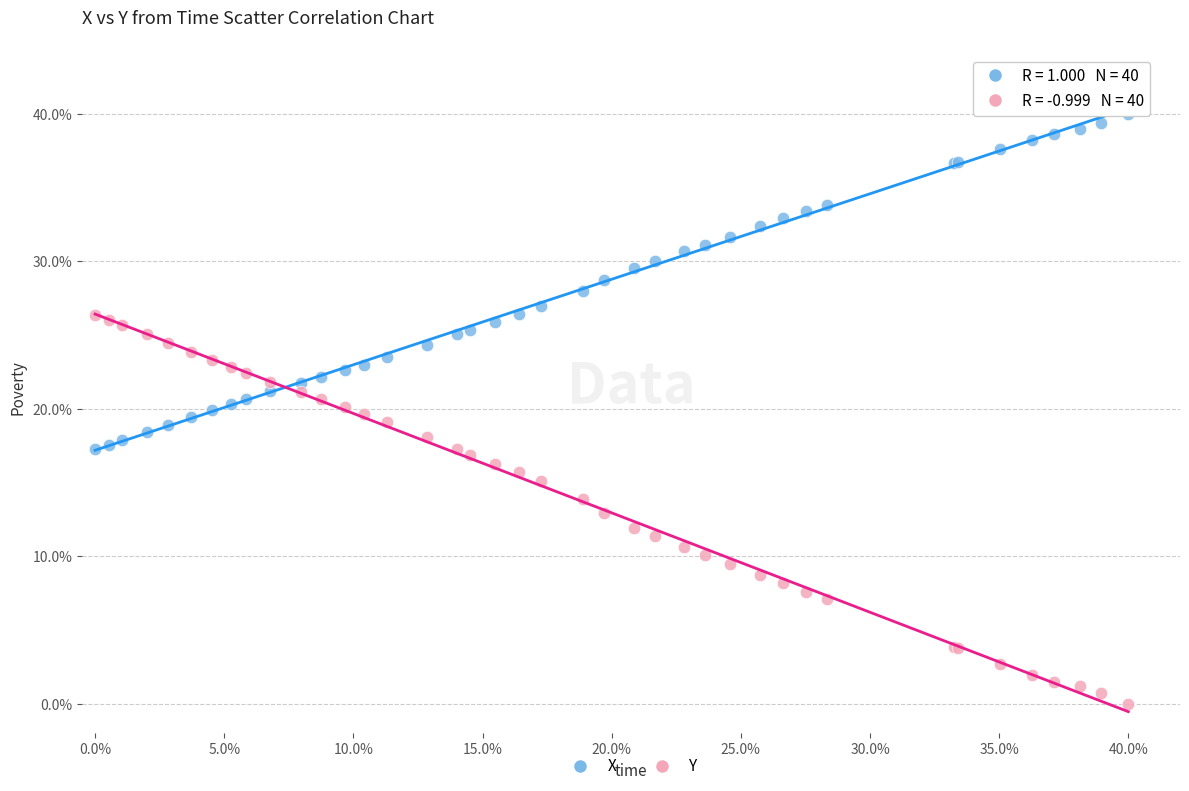

Which series contains the lowest Y value?

Y